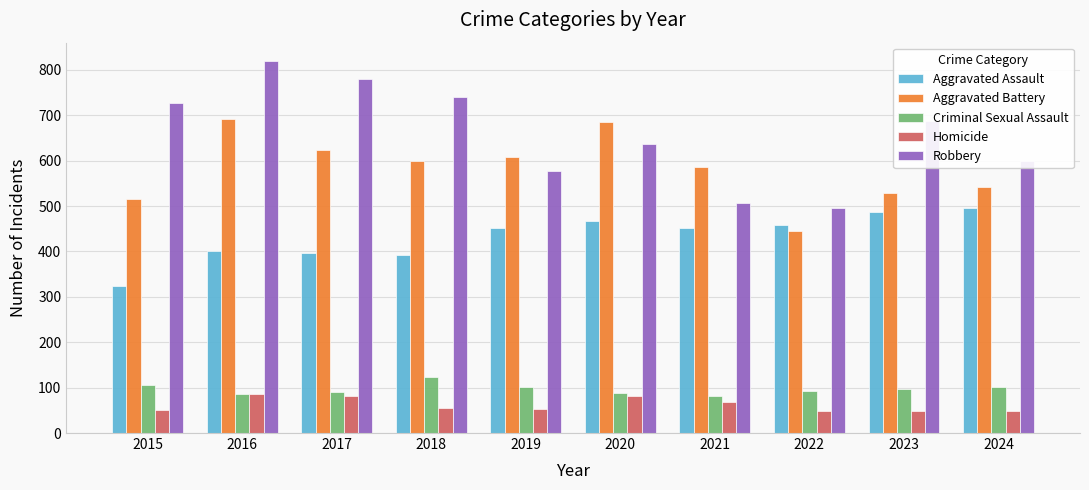

What is the difference between the highest and lowest values at 2018?

685